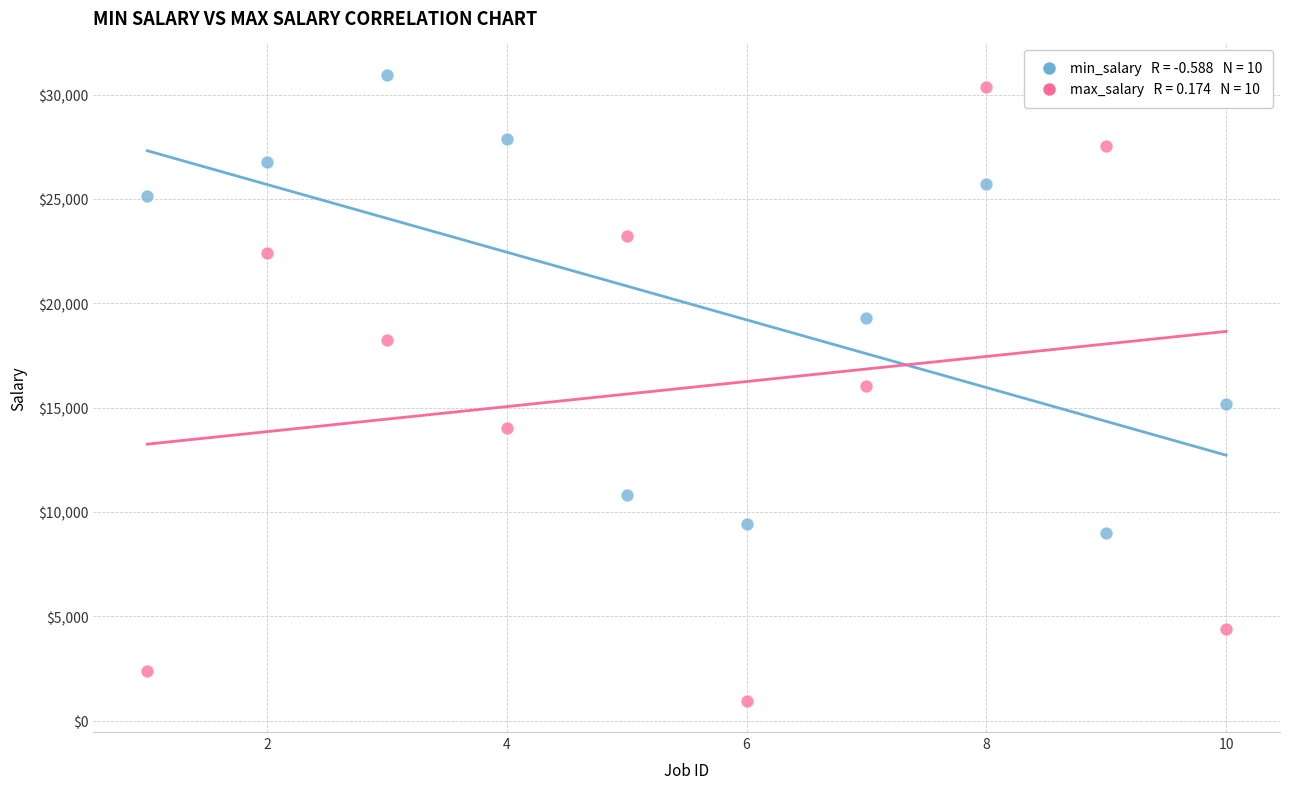

Across all data points, what is the range of Y values (max minus min)?

29988